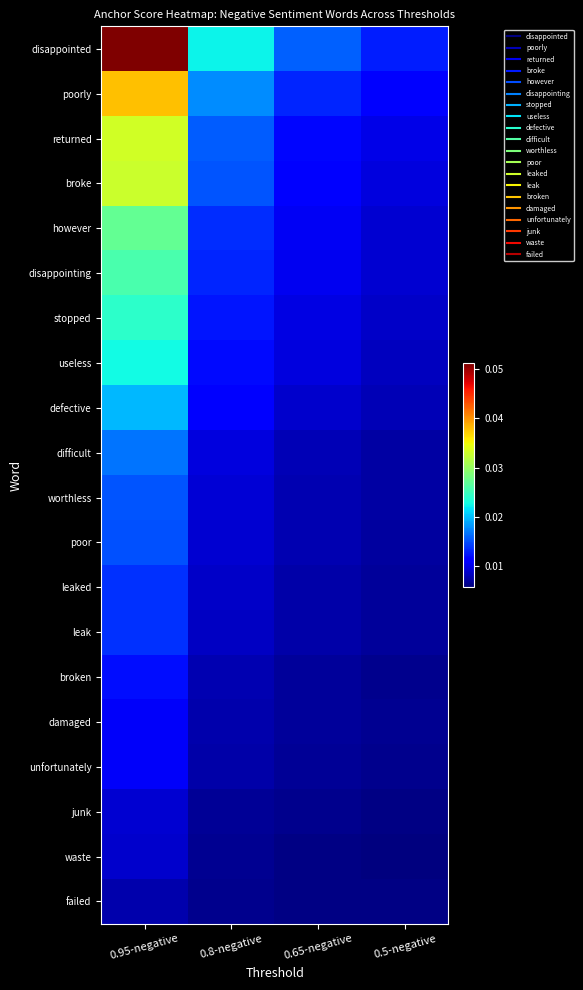

Reading left to right, extract all data points from this chart.

disappointed: 0.95-negative=0.1	0.8-negative=0.0	0.65-negative=0.0	0.5-negative=0.0
poorly: 0.95-negative=0.0	0.8-negative=0.0	0.65-negative=0.0	0.5-negative=0.0
returned: 0.95-negative=0.0	0.8-negative=0.0	0.65-negative=0.0	0.5-negative=0.0
broke: 0.95-negative=0.0	0.8-negative=0.0	0.65-negative=0.0	0.5-negative=0.0
however: 0.95-negative=0.0	0.8-negative=0.0	0.65-negative=0.0	0.5-negative=0.0
disappointing: 0.95-negative=0.0	0.8-negative=0.0	0.65-negative=0.0	0.5-negative=0.0
stopped: 0.95-negative=0.0	0.8-negative=0.0	0.65-negative=0.0	0.5-negative=0.0
useless: 0.95-negative=0.0	0.8-negative=0.0	0.65-negative=0.0	0.5-negative=0.0
defective: 0.95-negative=0.0	0.8-negative=0.0	0.65-negative=0.0	0.5-negative=0.0
difficult: 0.95-negative=0.0	0.8-negative=0.0	0.65-negative=0.0	0.5-negative=0.0
worthless: 0.95-negative=0.0	0.8-negative=0.0	0.65-negative=0.0	0.5-negative=0.0
poor: 0.95-negative=0.0	0.8-negative=0.0	0.65-negative=0.0	0.5-negative=0.0
leaked: 0.95-negative=0.0	0.8-negative=0.0	0.65-negative=0.0	0.5-negative=0.0
leak: 0.95-negative=0.0	0.8-negative=0.0	0.65-negative=0.0	0.5-negative=0.0
broken: 0.95-negative=0.0	0.8-negative=0.0	0.65-negative=0.0	0.5-negative=0.0
damaged: 0.95-negative=0.0	0.8-negative=0.0	0.65-negative=0.0	0.5-negative=0.0
unfortunately: 0.95-negative=0.0	0.8-negative=0.0	0.65-negative=0.0	0.5-negative=0.0
junk: 0.95-negative=0.0	0.8-negative=0.0	0.65-negative=0.0	0.5-negative=0.0
waste: 0.95-negative=0.0	0.8-negative=0.0	0.65-negative=0.0	0.5-negative=0.0
failed: 0.95-negative=0.0	0.8-negative=0.0	0.65-negative=0.0	0.5-negative=0.0